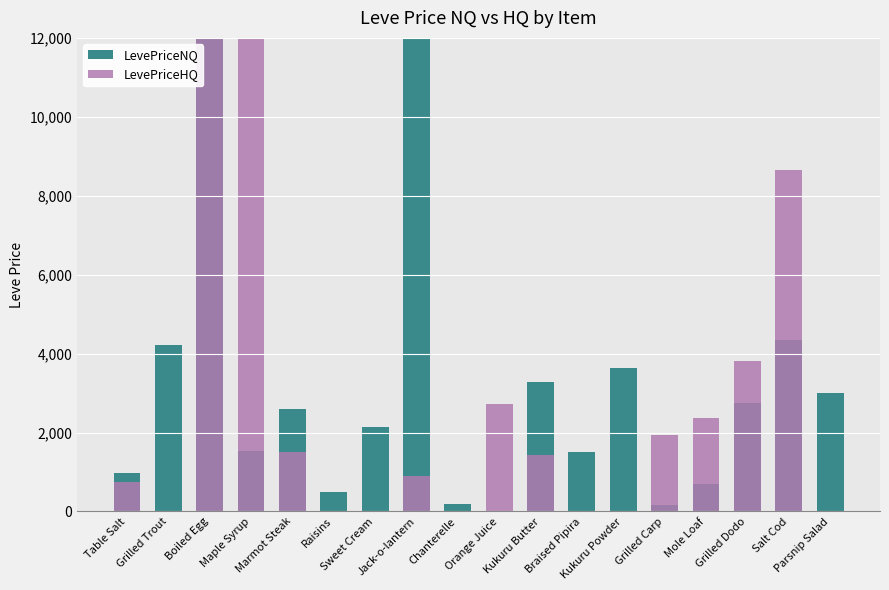

What position from the right is Sweet Cream?

12